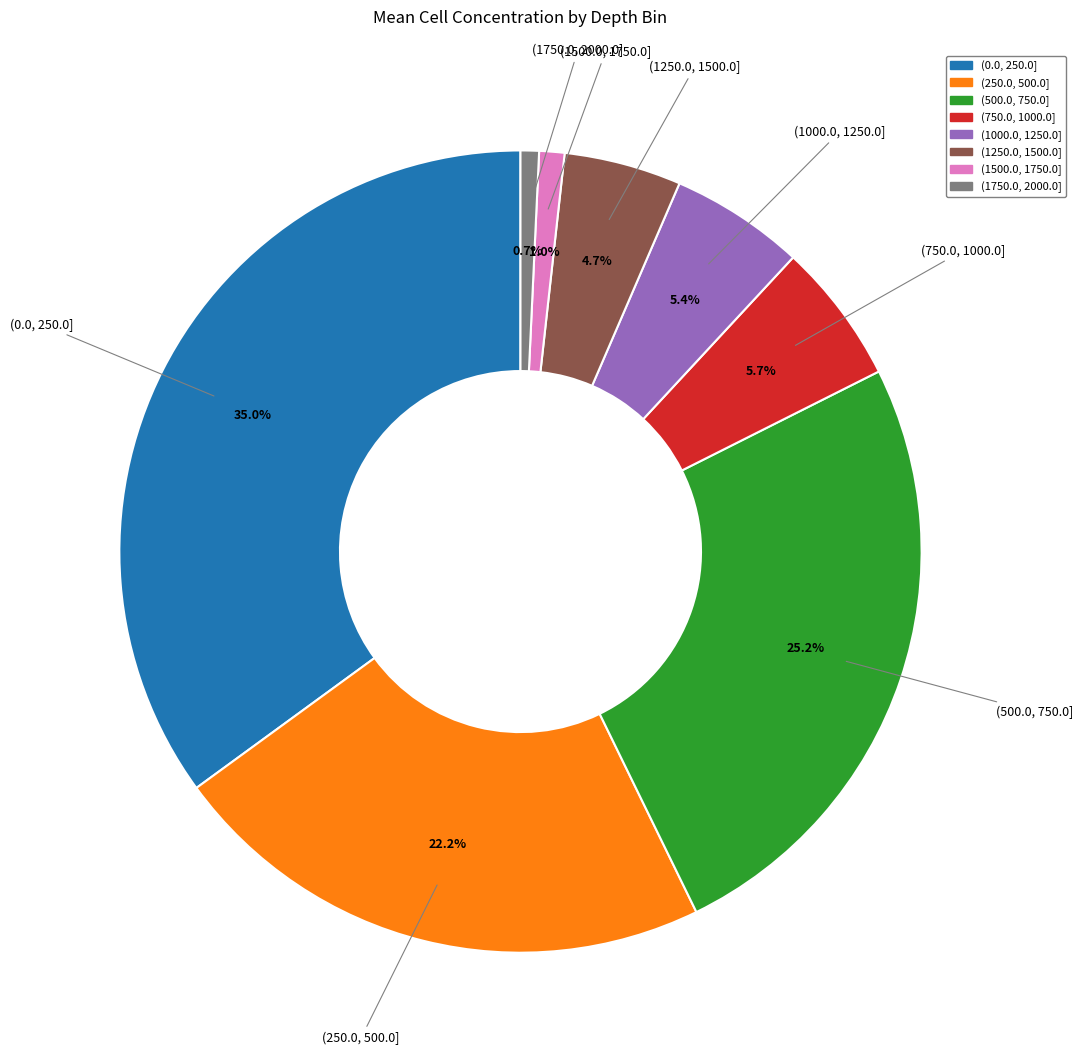

Do (0.0, 250.0] and (1750.0, 2000.0] together represent more than half of the pie?

No